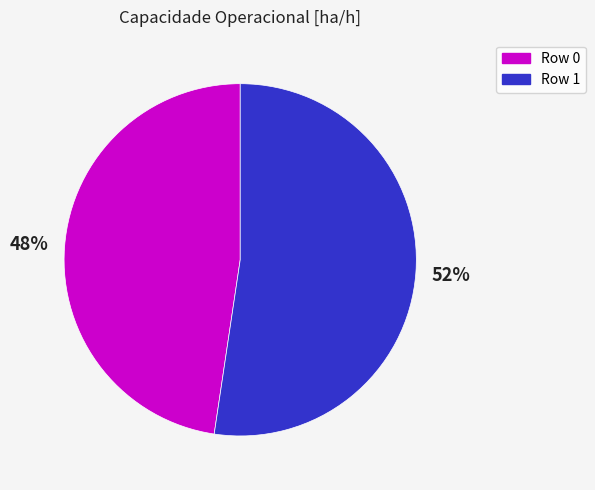

Combined, do Row 1 and Row 0 account for over 50%?

Yes